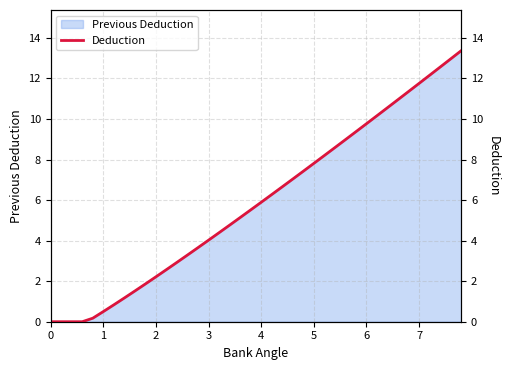

What is the highest value of the Previous Deduction series?

13.4